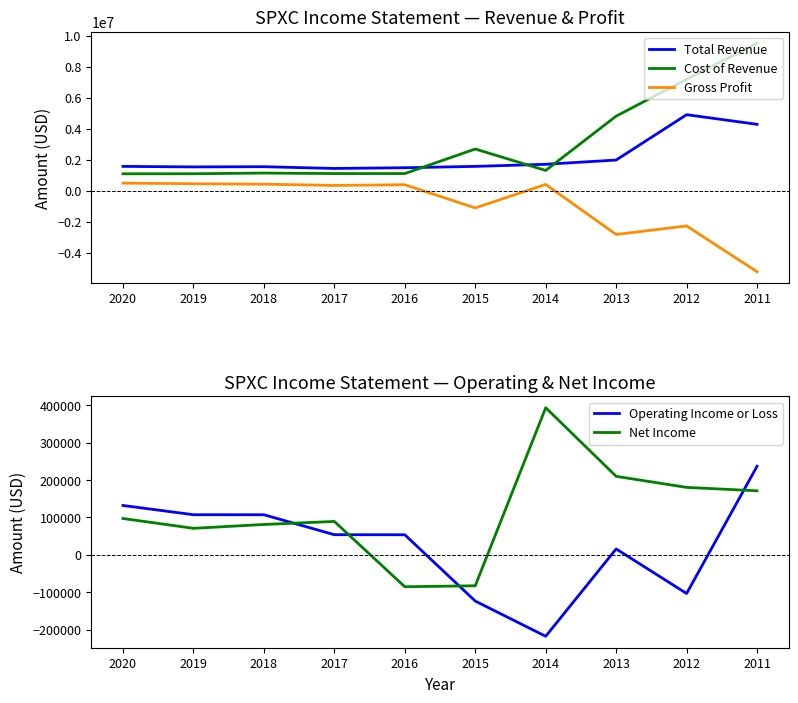

Does the chart have visible grid lines?

No